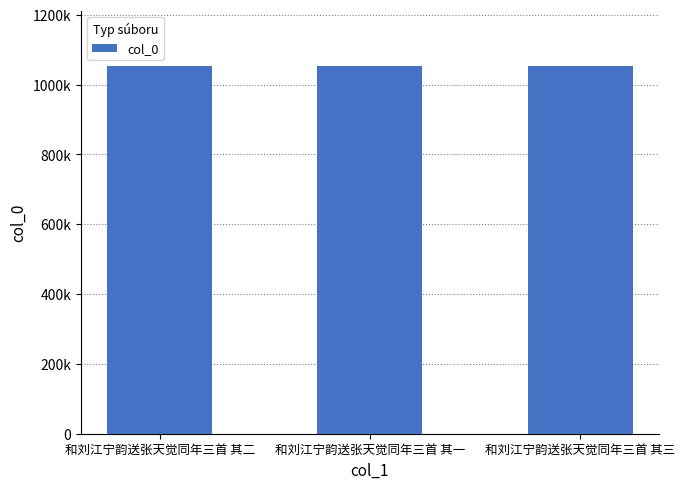

Reading left to right, list all the values displayed in this chart.

和刘江宁韵送张天觉同年三首 其二=1054006	和刘江宁韵送张天觉同年三首 其一=1054005	和刘江宁韵送张天觉同年三首 其三=1054007